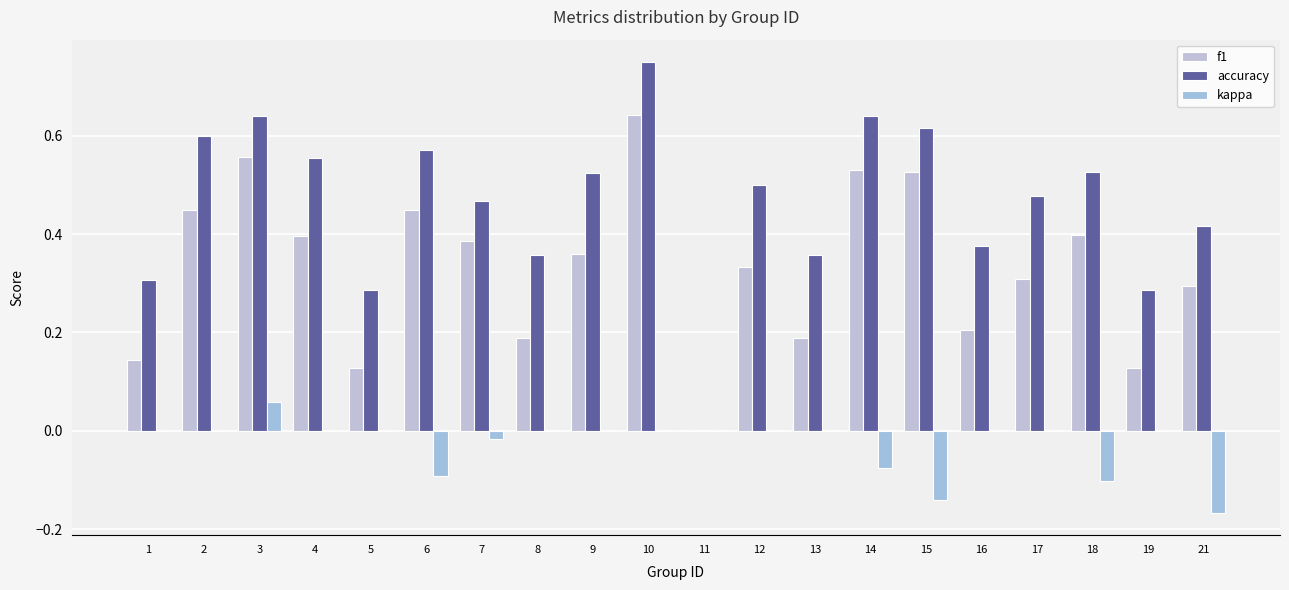

Which category has the lowest value in the accuracy series?

11